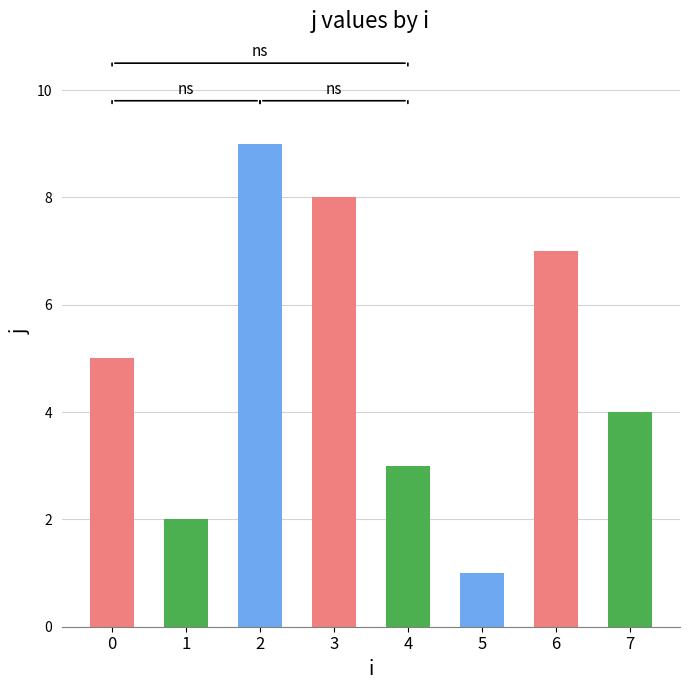

Does the chart contain stacked bars?

No